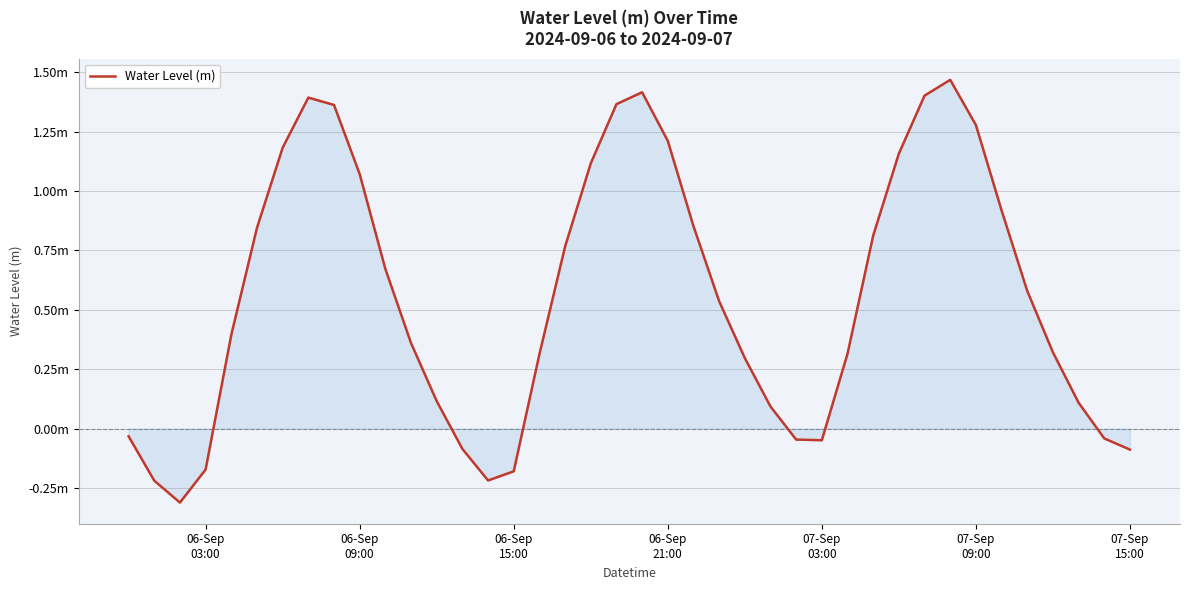

Reading left to right, what are all the values shown in this chart?

-0.0	-0.2	-0.3	-0.2	0.4	0.8	1.2	1.4	1.4	1.1	0.7	0.4	0.1	-0.1	-0.2	-0.2	0.3	0.8	1.1	1.4	1.4	1.2	0.9	0.5	0.3	0.1	-0.0	-0.0	0.3	0.8	1.2	1.4	1.5	1.3	0.9	0.6	0.3	0.1	-0.0	-0.1